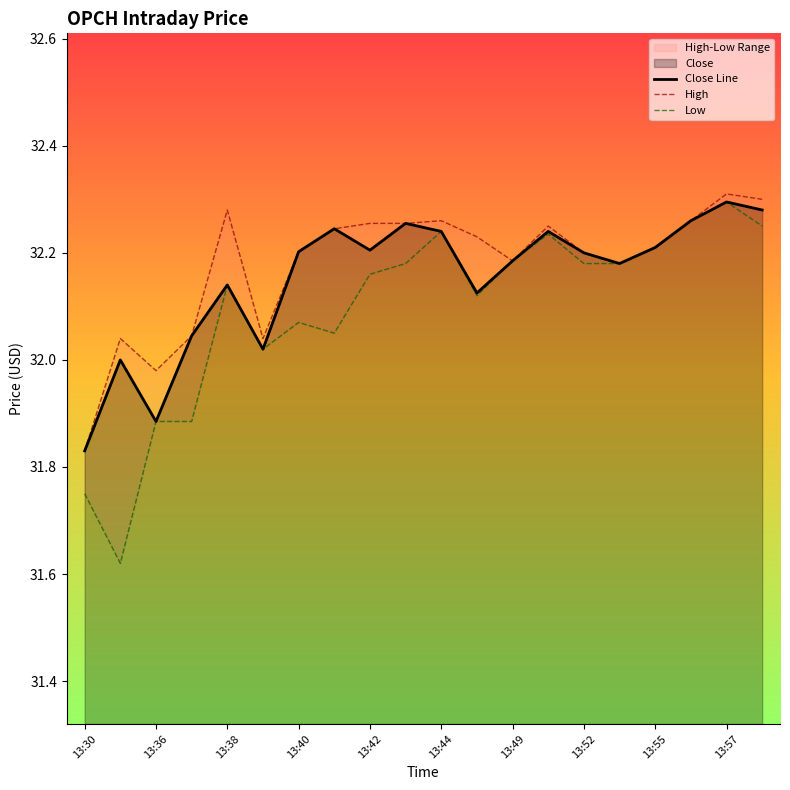

True or false: Close Line and Low cross at least once.

False